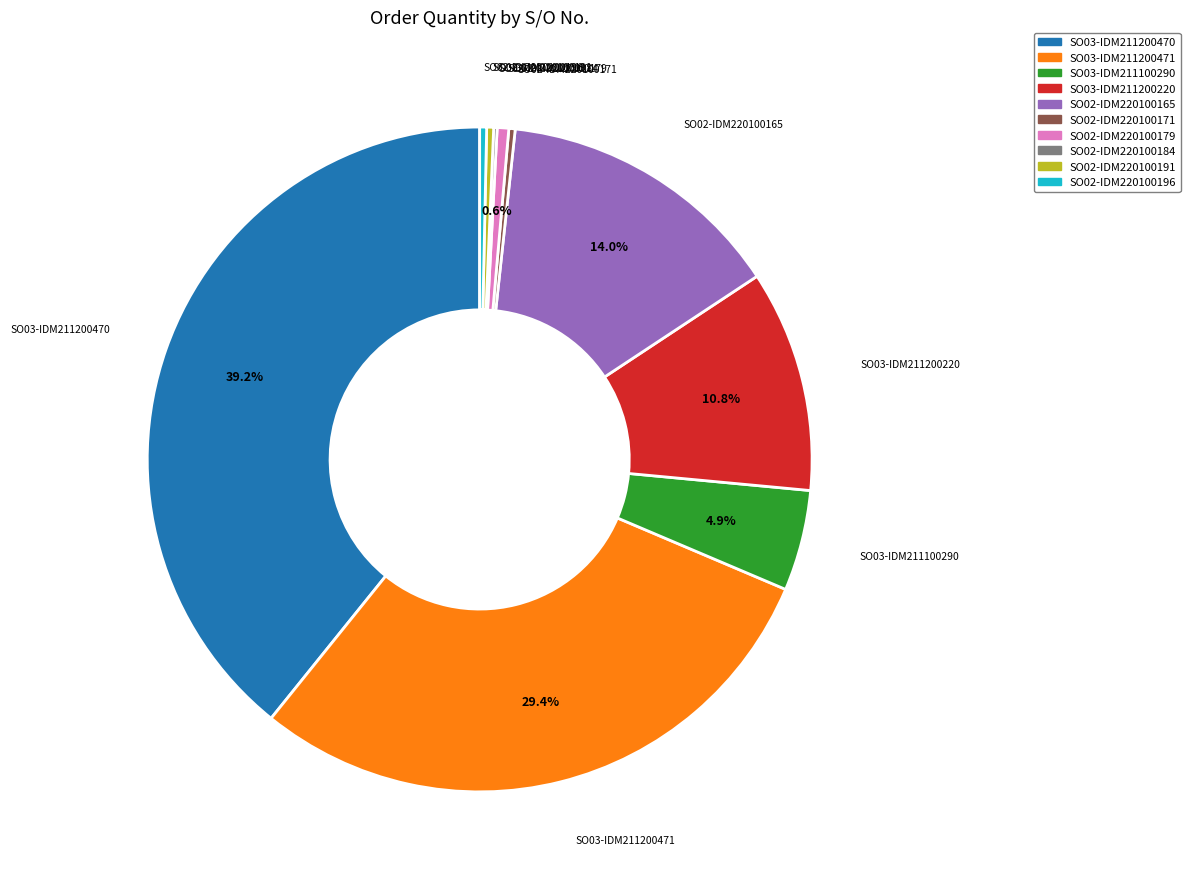

True or false: SO03-IDM211200470 accounts for 39% of the total.

True